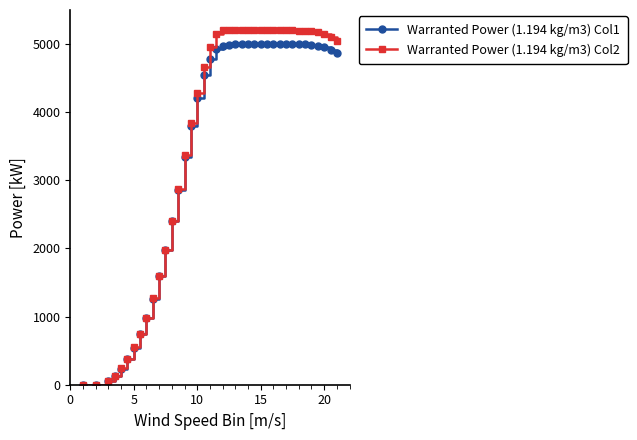

At how many categories does at least one series exceed 2266?

27